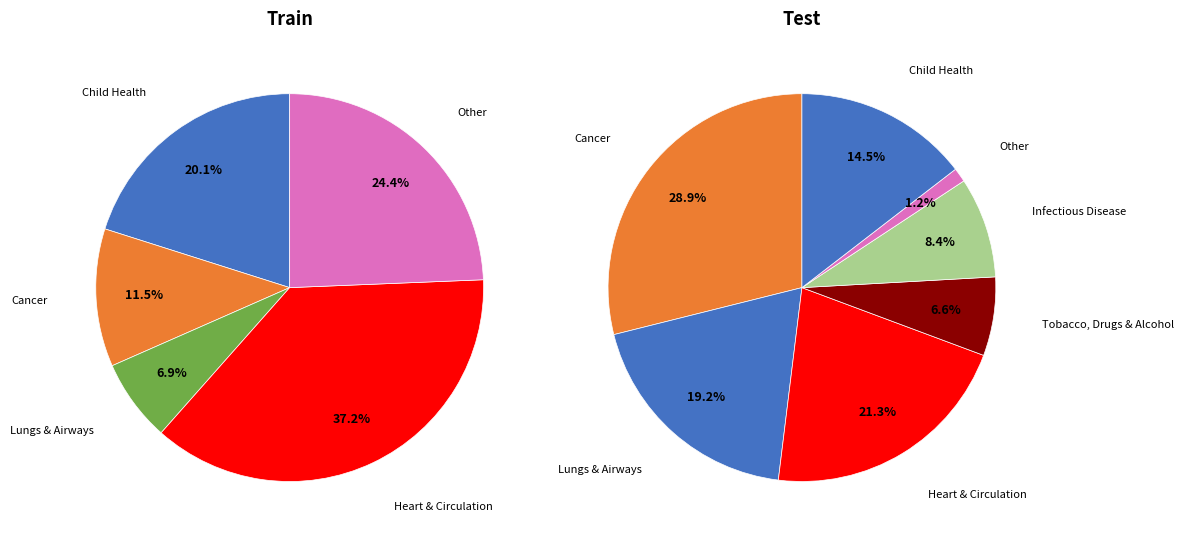

Is 3 the majority of the pie?

No